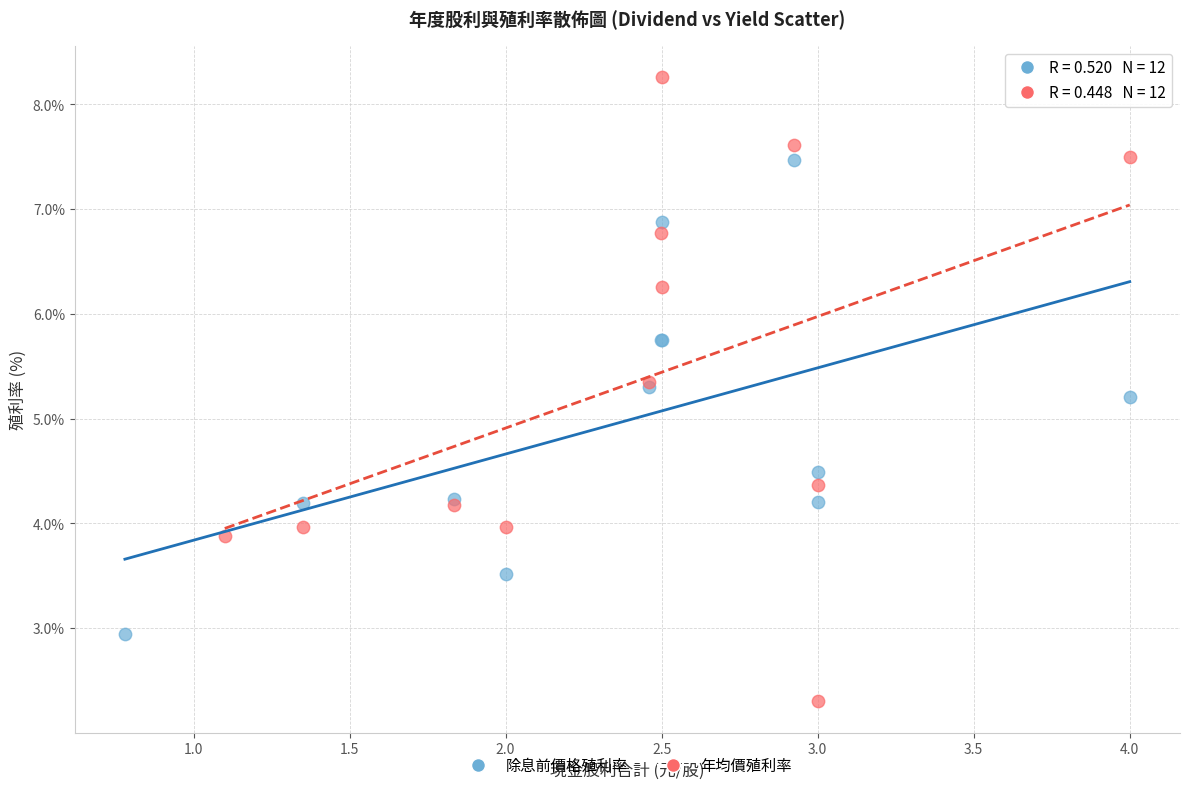

What are all the series names shown in the legend?

除息前價格殖利率, 年均價殖利率